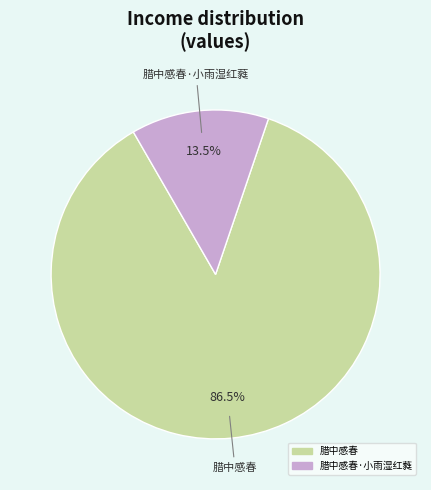

Is there a majority slice in this chart?

Yes